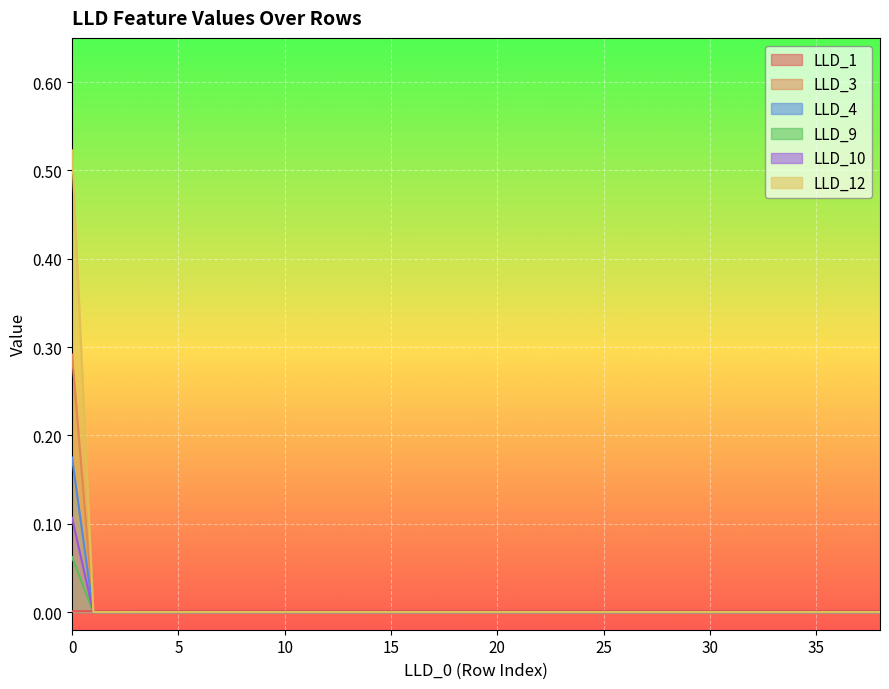

List the series in order of their peak value, lowest first.

LLD_1, LLD_9, LLD_10, LLD_4, LLD_3, LLD_12